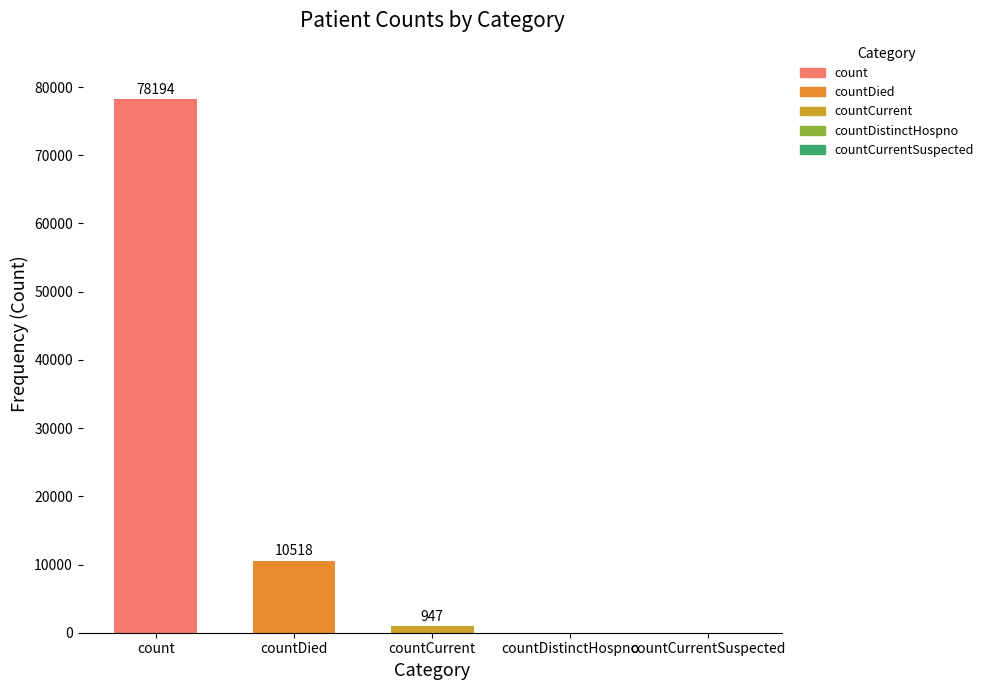

Where does the data first go above 947?

count